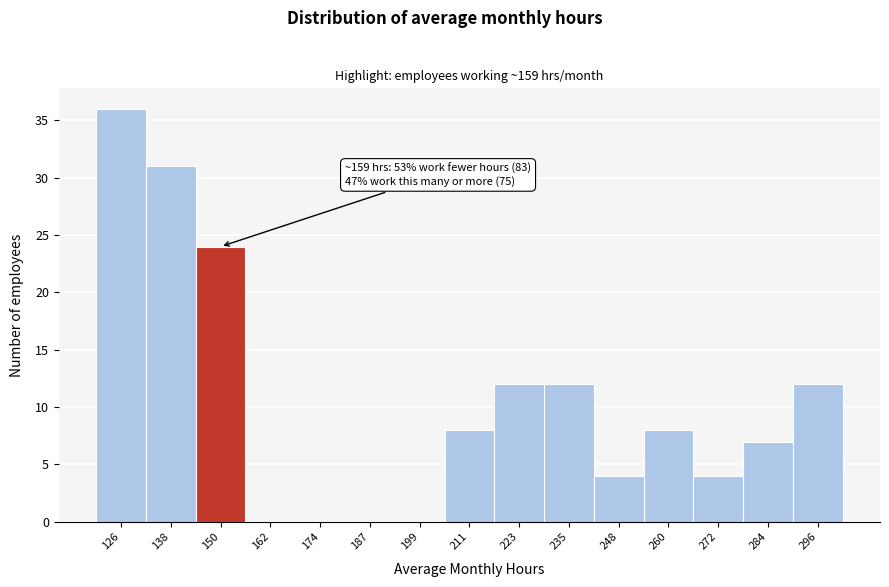

Reading right to left, list all the values displayed in this chart.

296=12	284=7	272=4	260=8	248=4	235=12	223=12	211=8	199=0	187=0	174=0	162=0	150=24	138=31	126=36